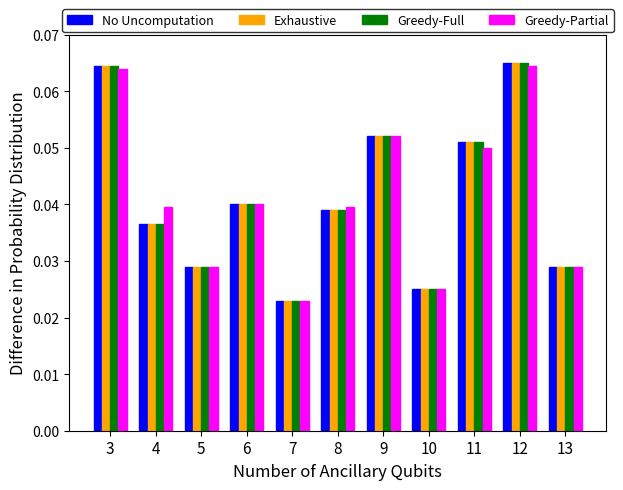

The Greedy-Partial series shows 0.1 at 5. True or false?

False